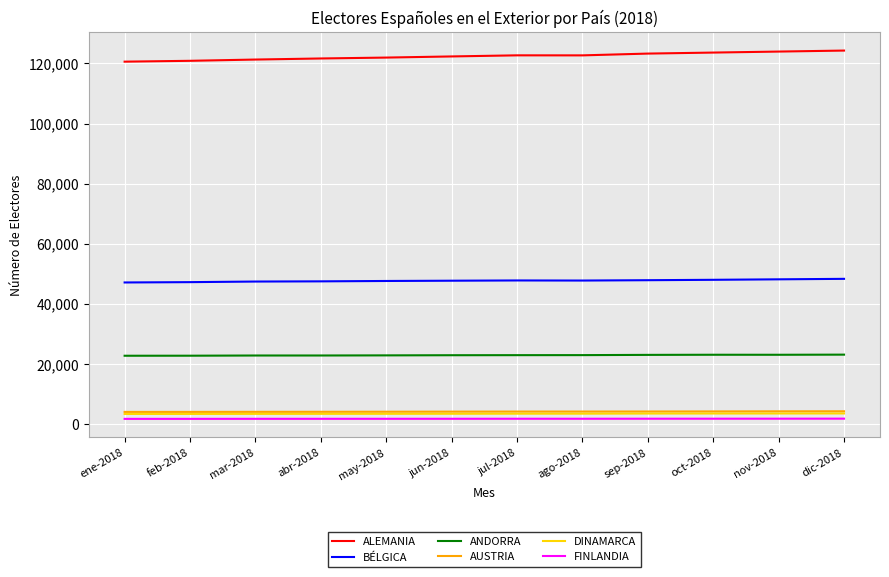

How many lines are shown in the chart?

6